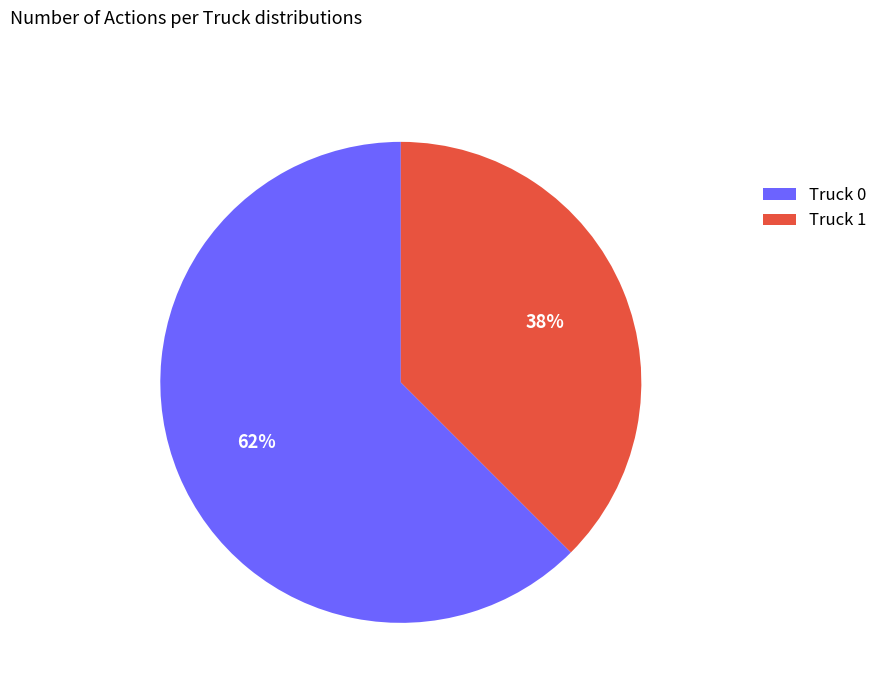

To the nearest percent, what is the average slice percentage?

50%